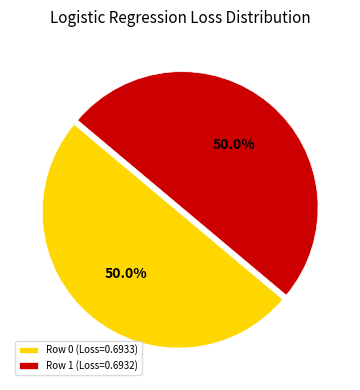

What is the total percentage of Row 1 (Loss=0.6932) and Row 0 (Loss=0.6933)?

100.0%